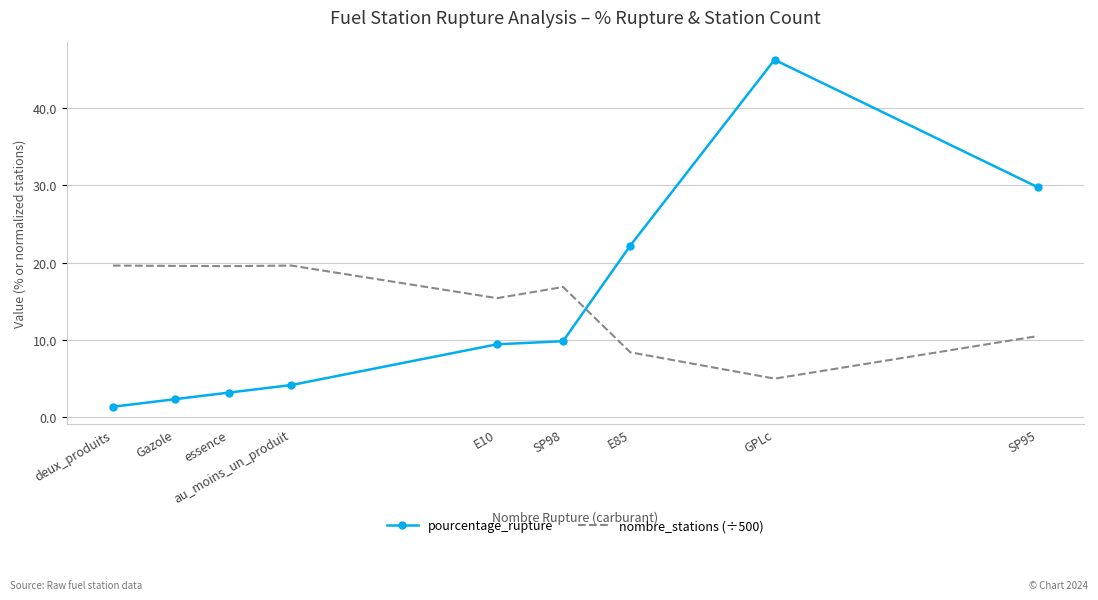

What is the difference between the maximum and minimum values in the nombre_stations (÷500) series?

14.6